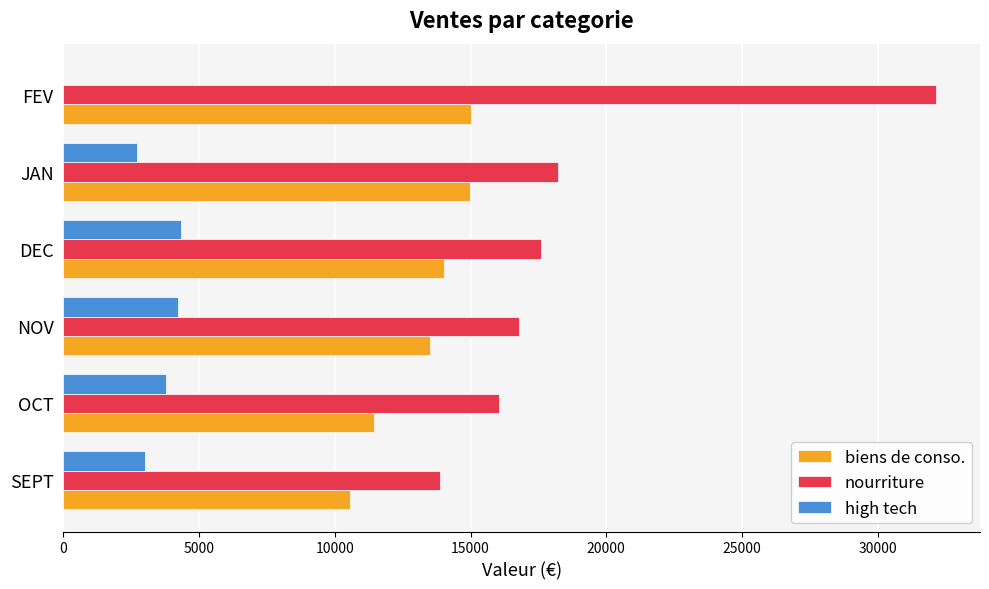

What are all the series names shown in the legend?

biens de conso., nourriture, high tech